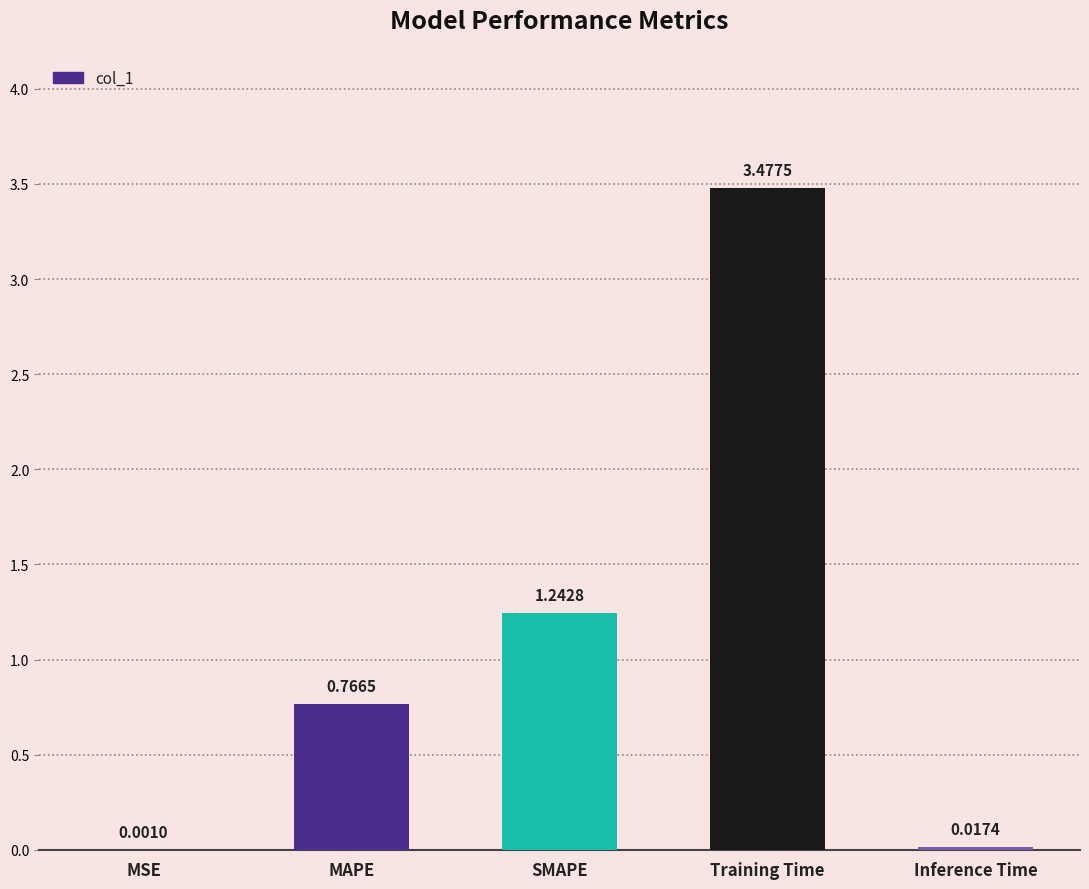

What is the change in value from MSE to SMAPE?

+1.2